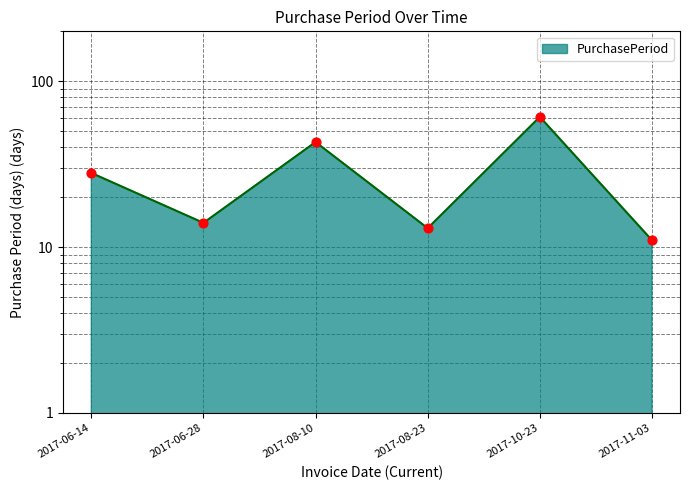

What is the ratio of the value at 2017-06-28 to the value at 2017-08-23?

1.1